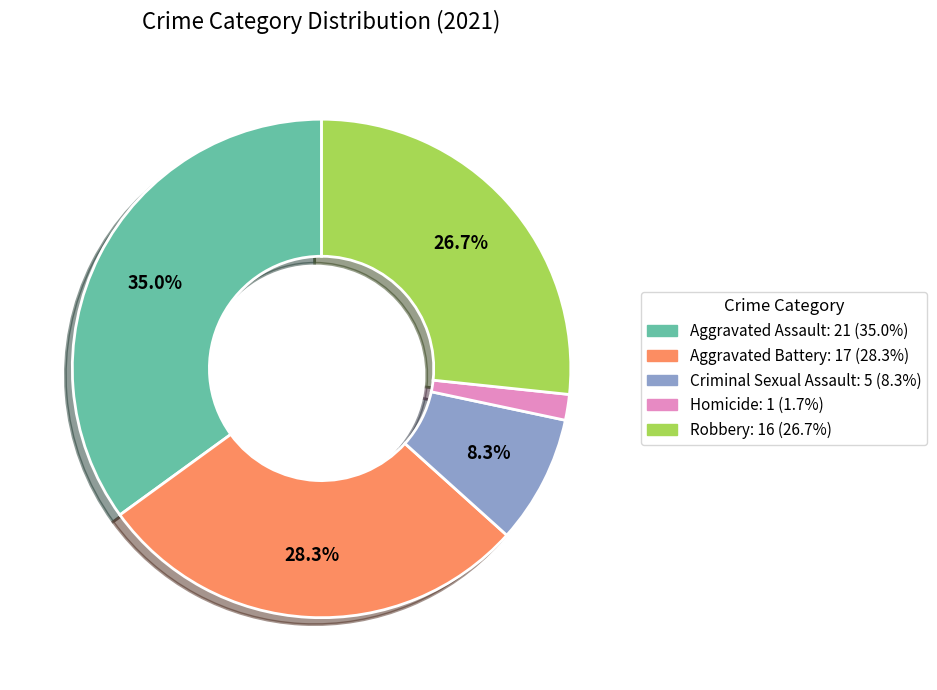

How many slices are in this pie chart?

5